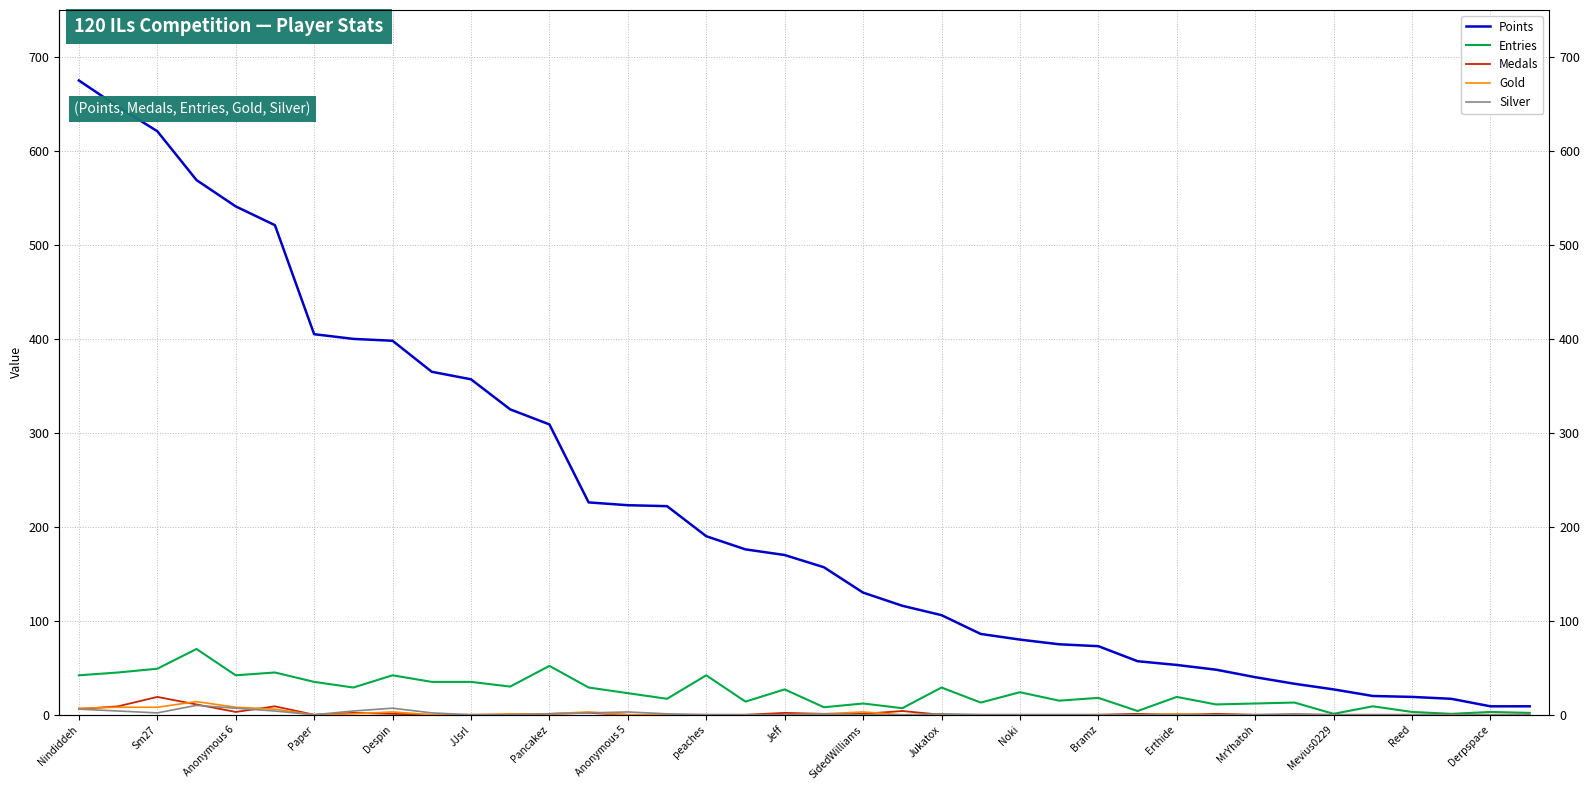

Which series ends up on top after the final intersection of Silver and Gold?

Silver